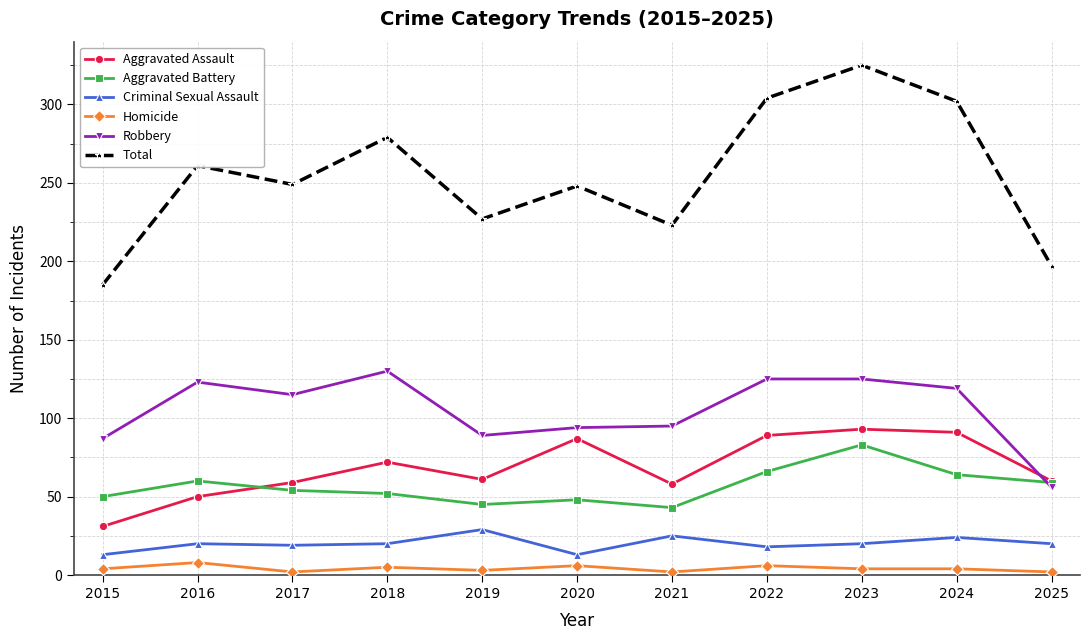

What is the difference between the Aggravated Battery values at 2017 and 2021?

11